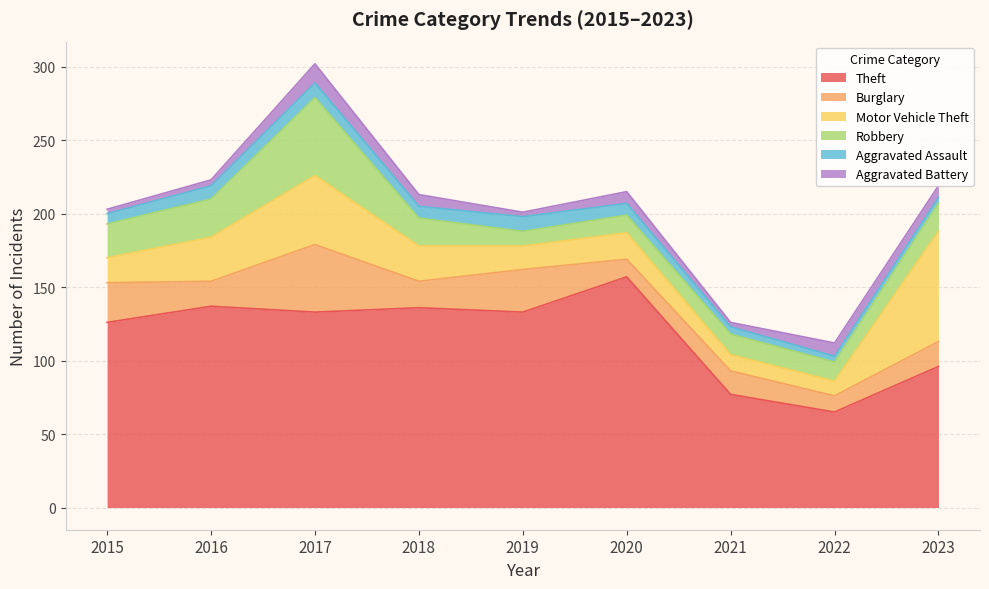

What is the average value of the Robbery series?

21